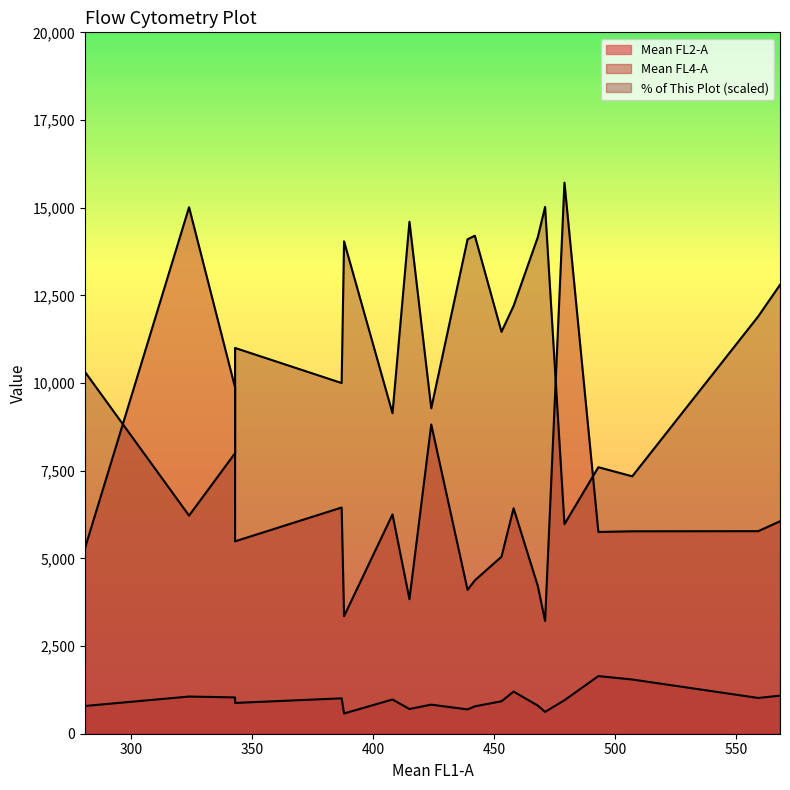

Where is the first local maximum for Mean FL4-A?

2